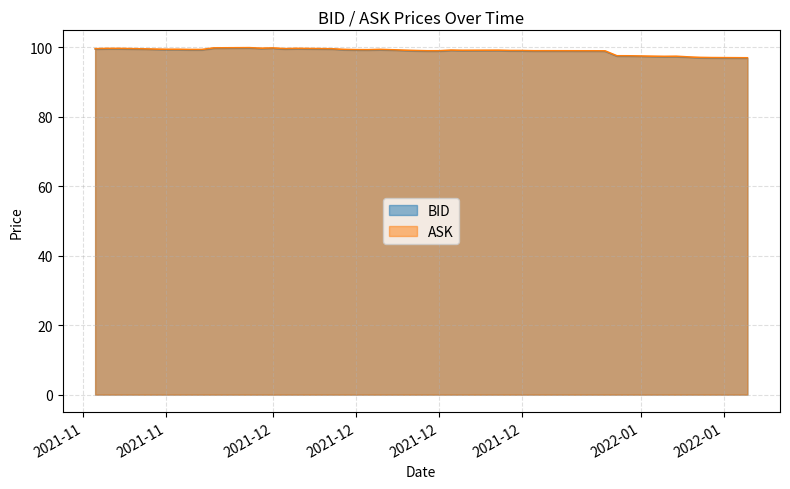

Is it true that ASK equals 37.4 at 2021-12-30?

False